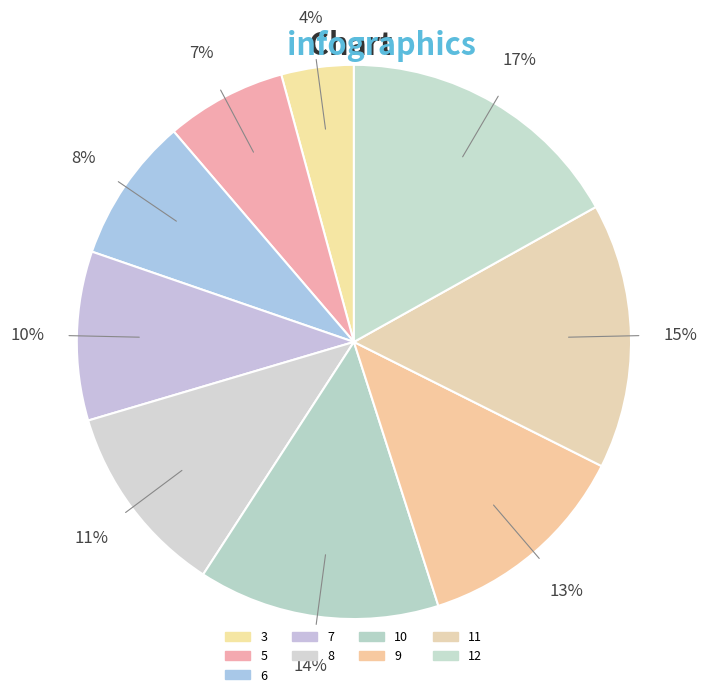

The 12 slice represents 17% of the pie. True or false?

True